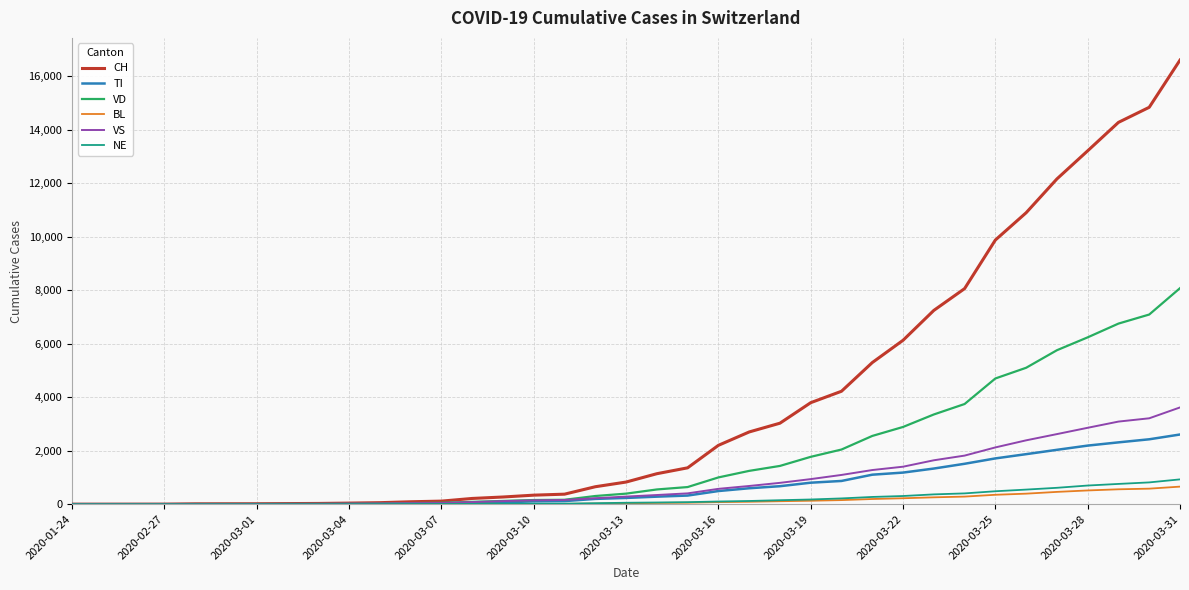

Which series has the widest spread of values?

CH